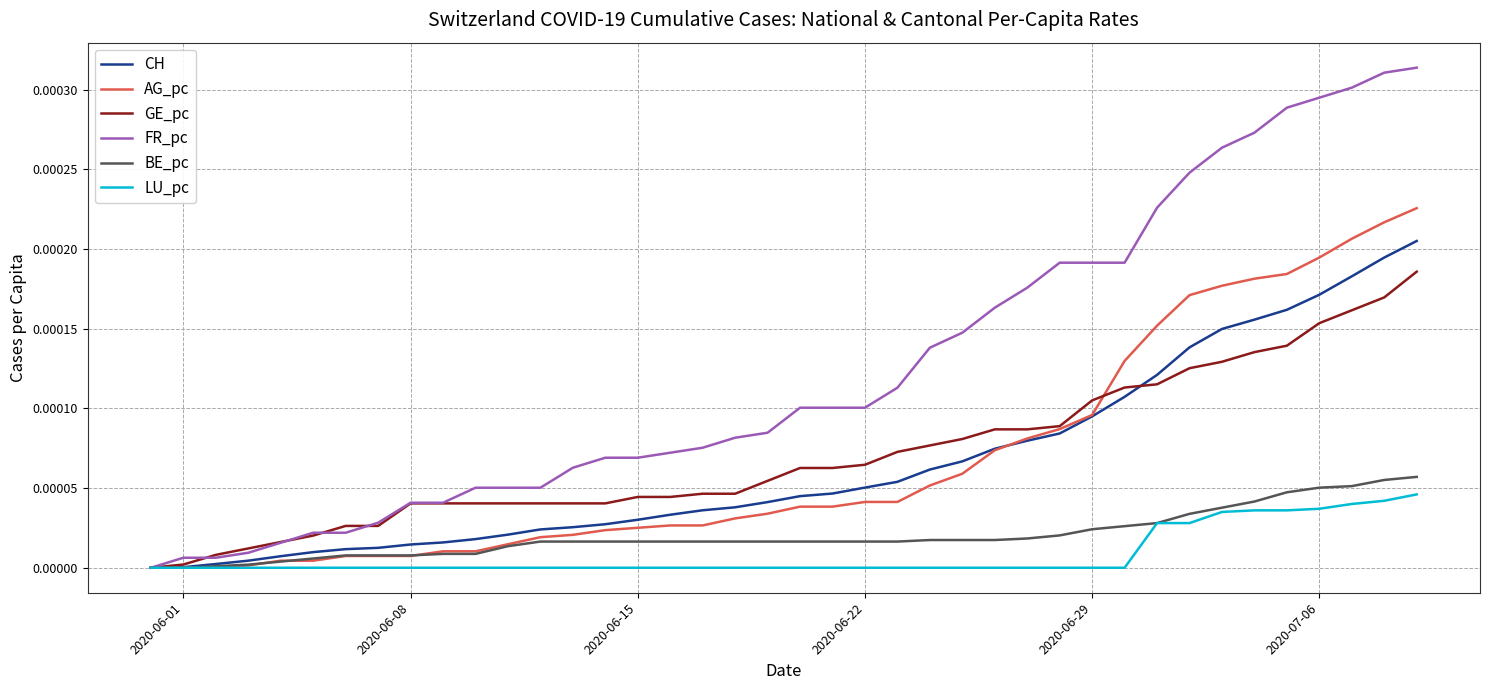

Which series has the largest total across all categories?

FR_pc